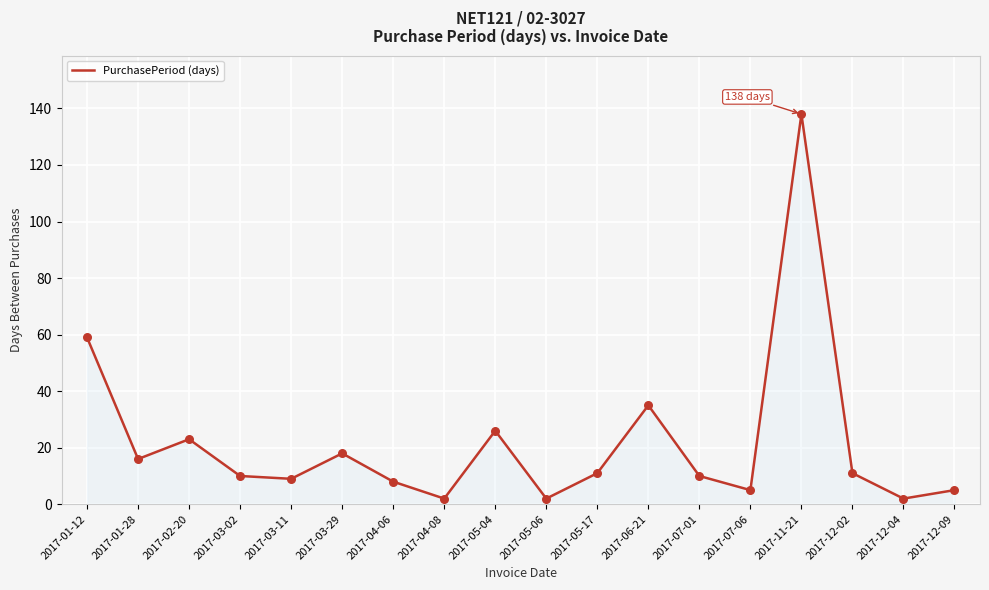

Between 2017-01-28 and 2017-01-12, which is larger?

2017-01-12